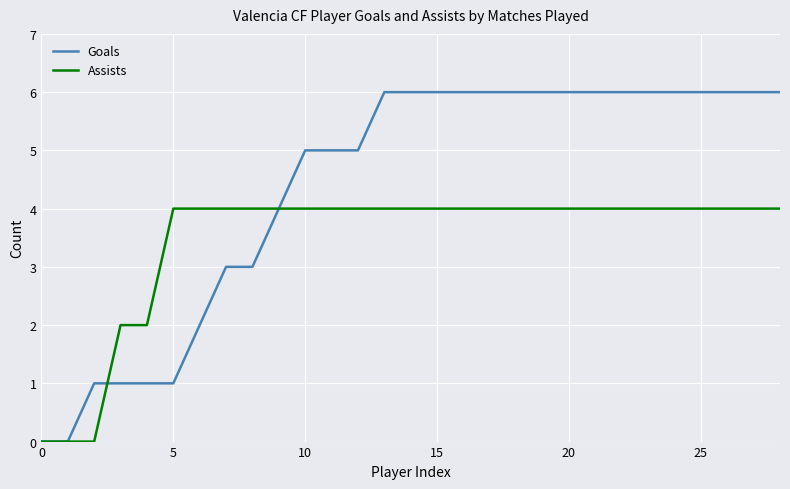

Reading right to left, what are all the values shown in this chart?

Goals: 6	6	6	6	6	6	6	6	6	6	6	6	6	6	6	6	5	5	5	4	3	3	2	1	1	1	1	0	0
Assists: 4	4	4	4	4	4	4	4	4	4	4	4	4	4	4	4	4	4	4	4	4	4	4	4	2	2	0	0	0